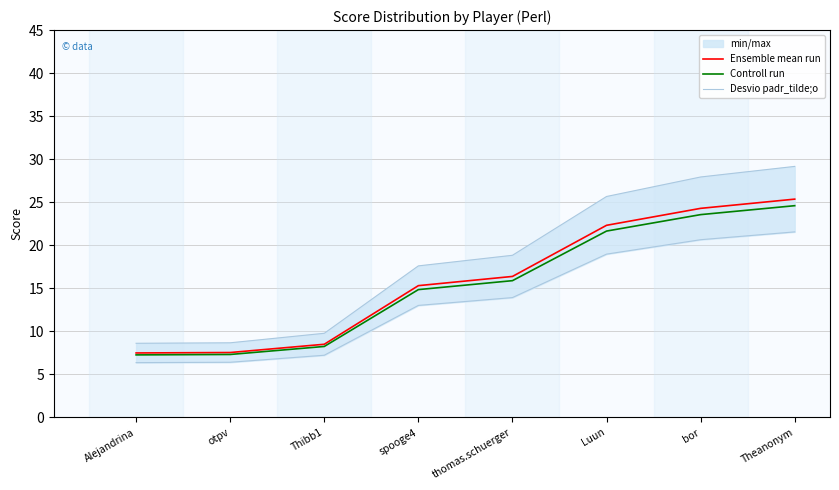

What is the spread (max minus min) of values at Thibb1?

1.5